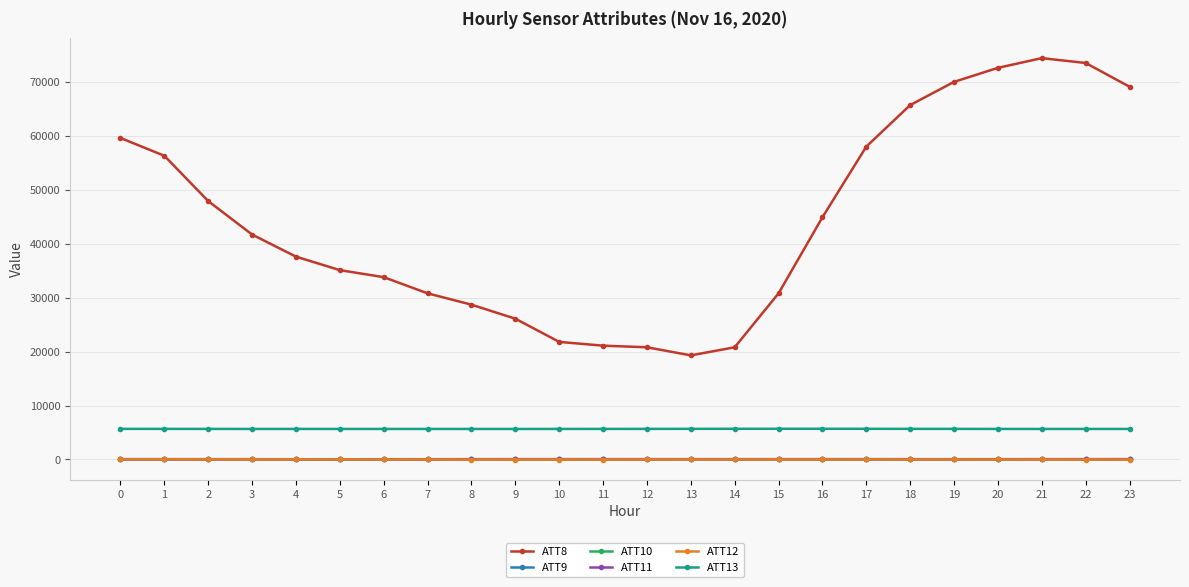

True or false: ATT12 has more than 1 interior local peaks.

True